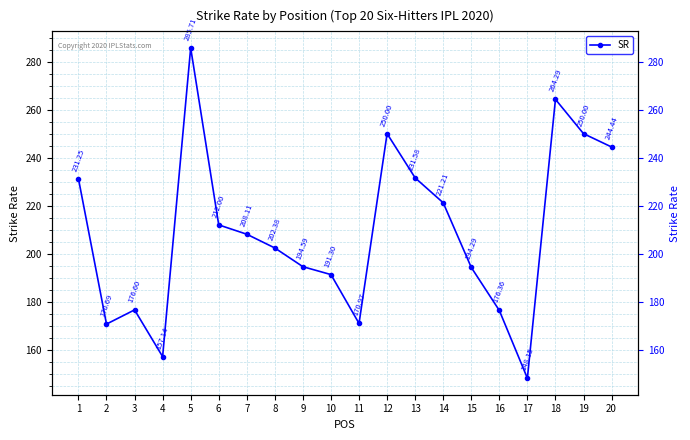

Rank the categories by value from lowest to highest.

17, 4, 2, 11, 16, 3, 10, 15, 9, 8, 7, 6, 14, 1, 13, 20, 12, 19, 18, 5